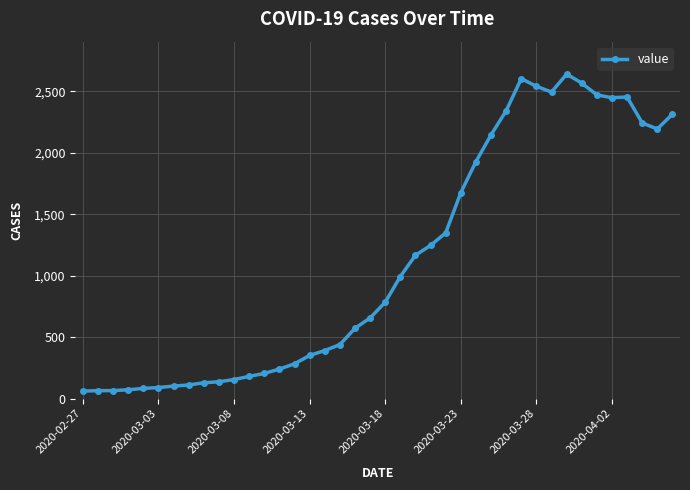

What is the minimum value shown in the chart?

61